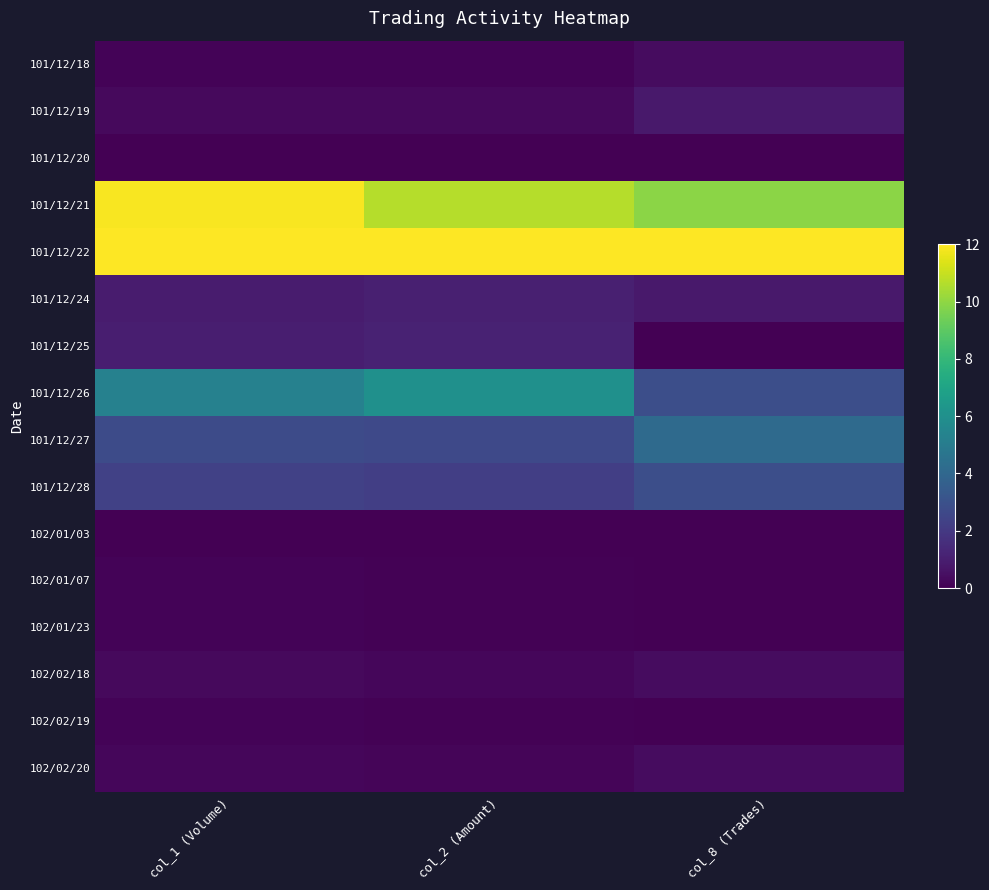

Between col_8 (Trades) and col_1 (Volume), which is larger?

col_8 (Trades)